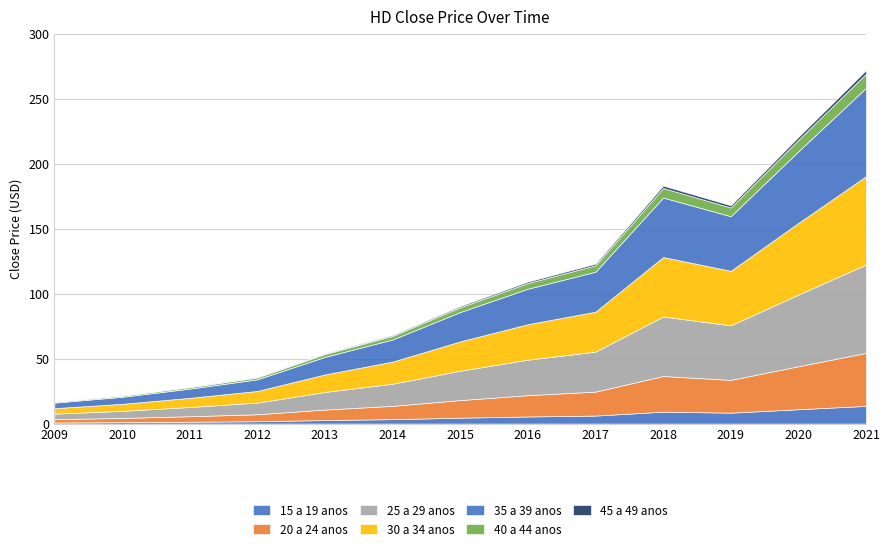

What is the difference between the maximum and second lowest values?

250.3